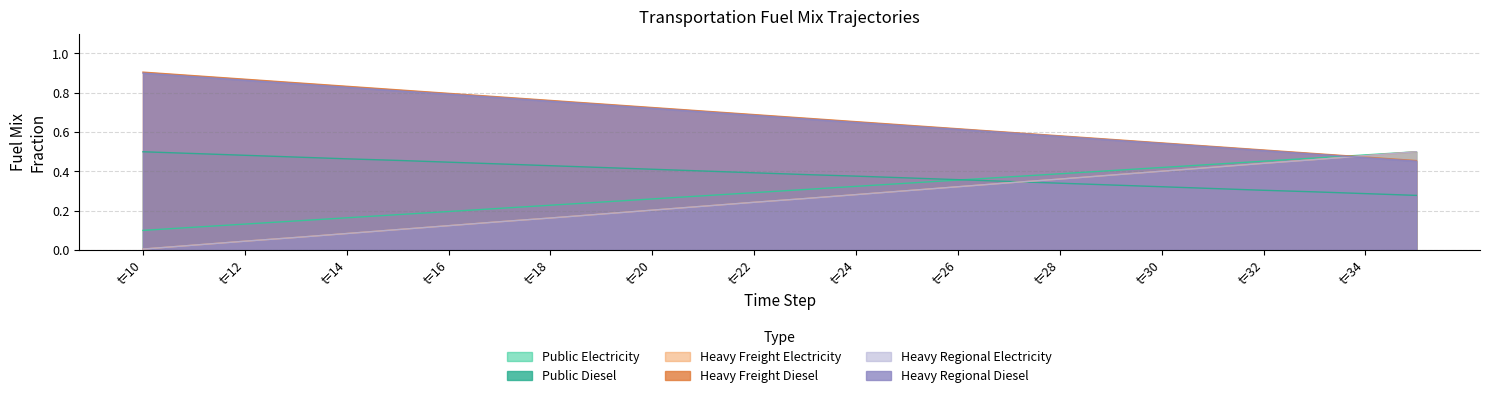

Is it true that frac_trns_fuelmix_public_diesel equals 0.4 at 19?

True